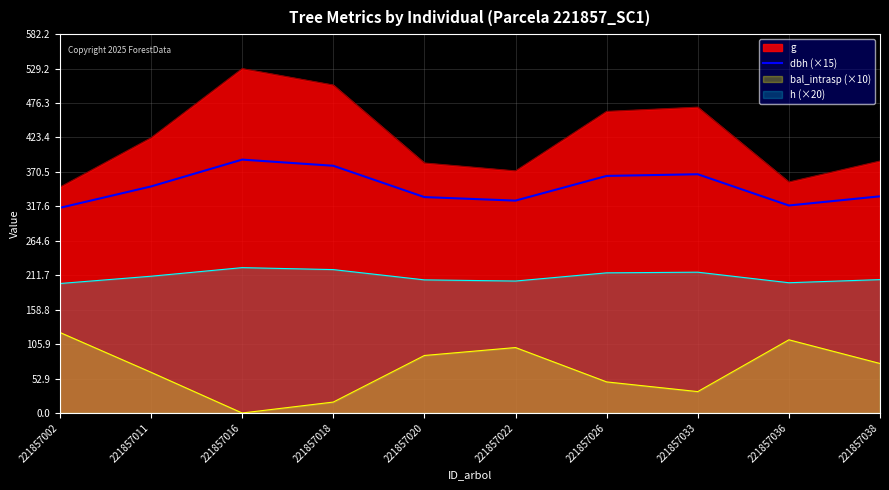

How many distinct data groups are displayed?

4